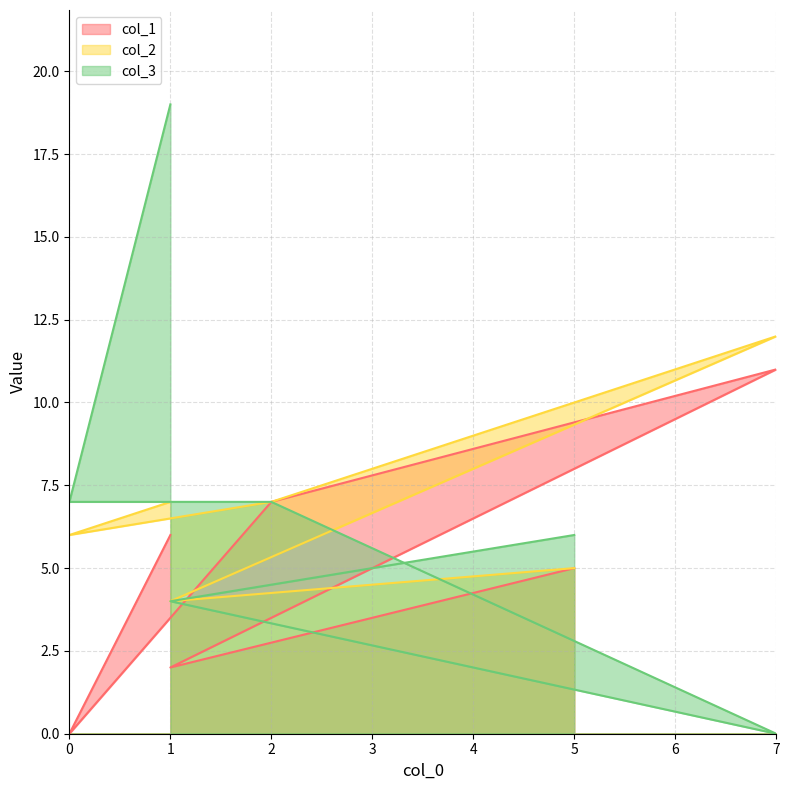

Which series has the largest total across all categories?

col_3